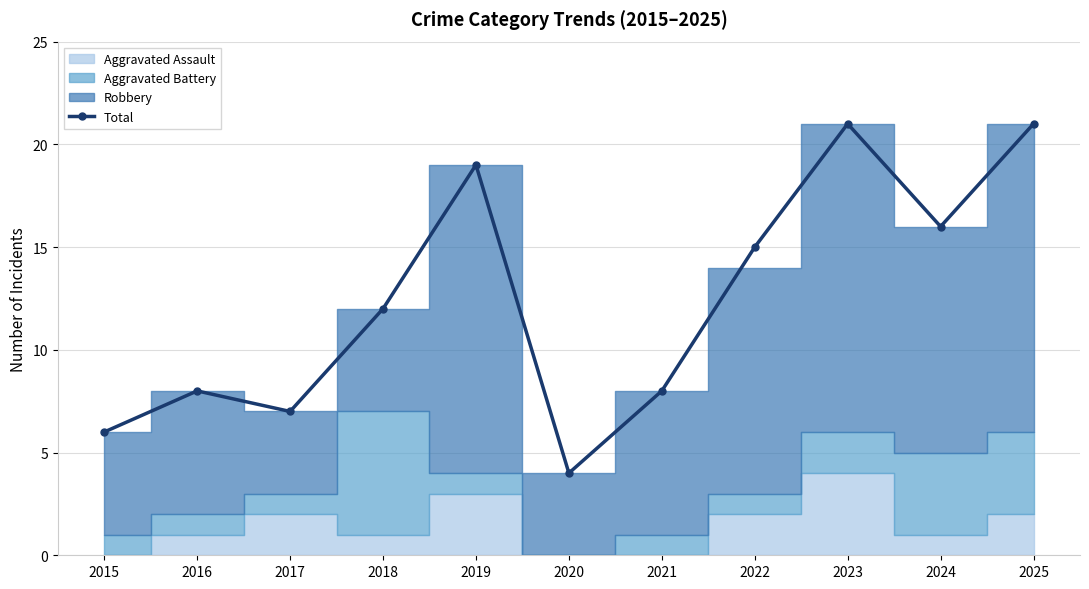

What is the value of the 9th point from the left?

21